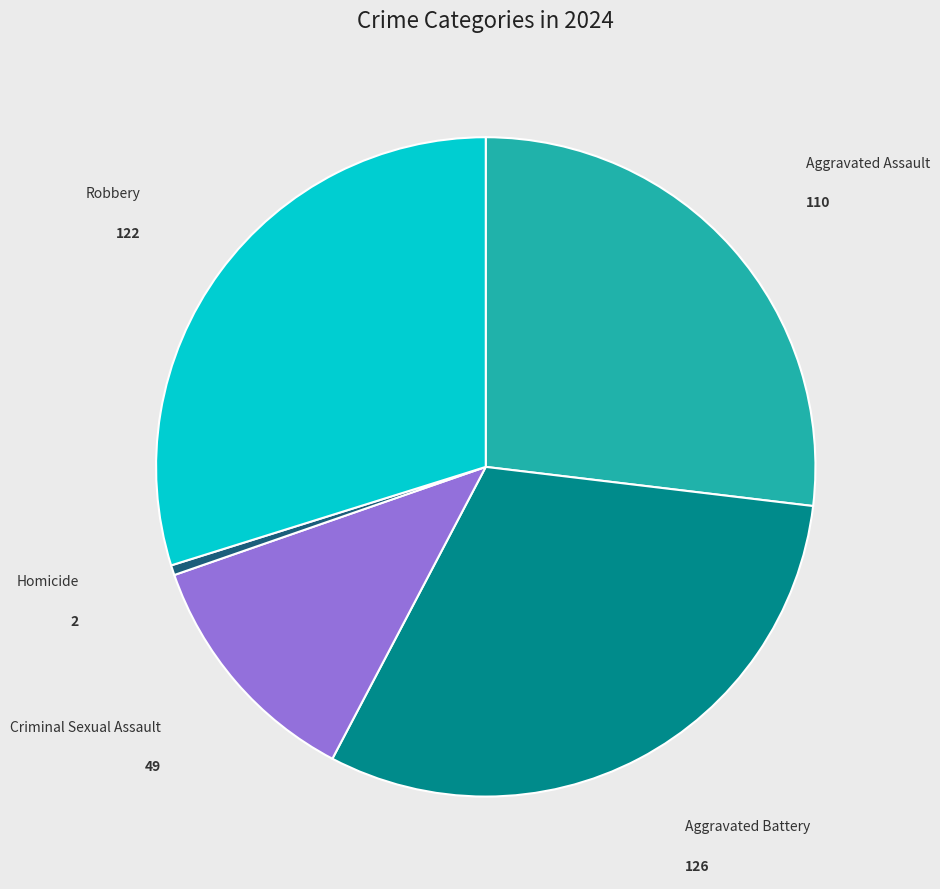

Does any single category account for the majority?

No